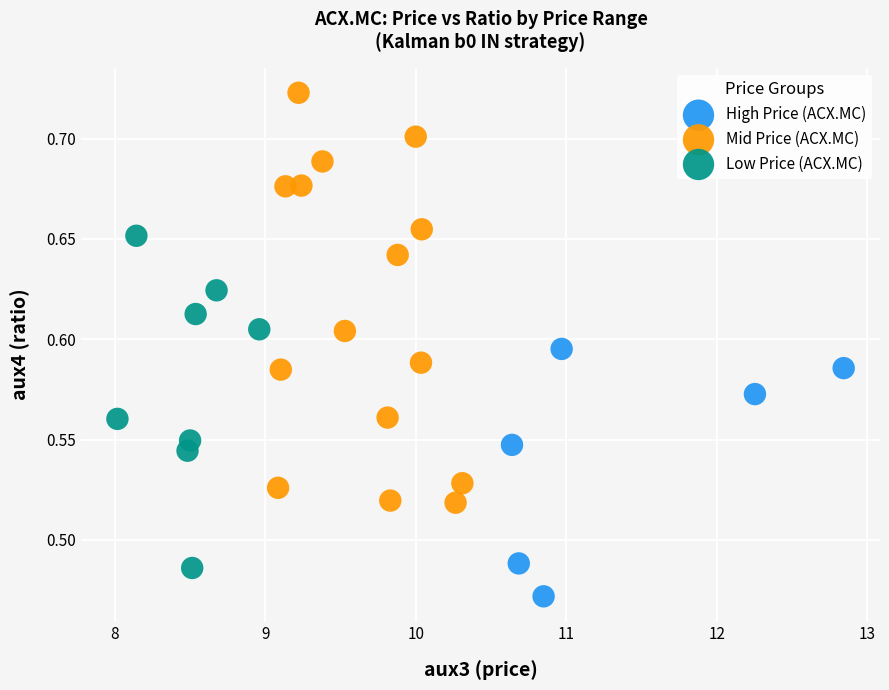

Which series has the widest spread of Y values?

Mid Price (ACX.MC)